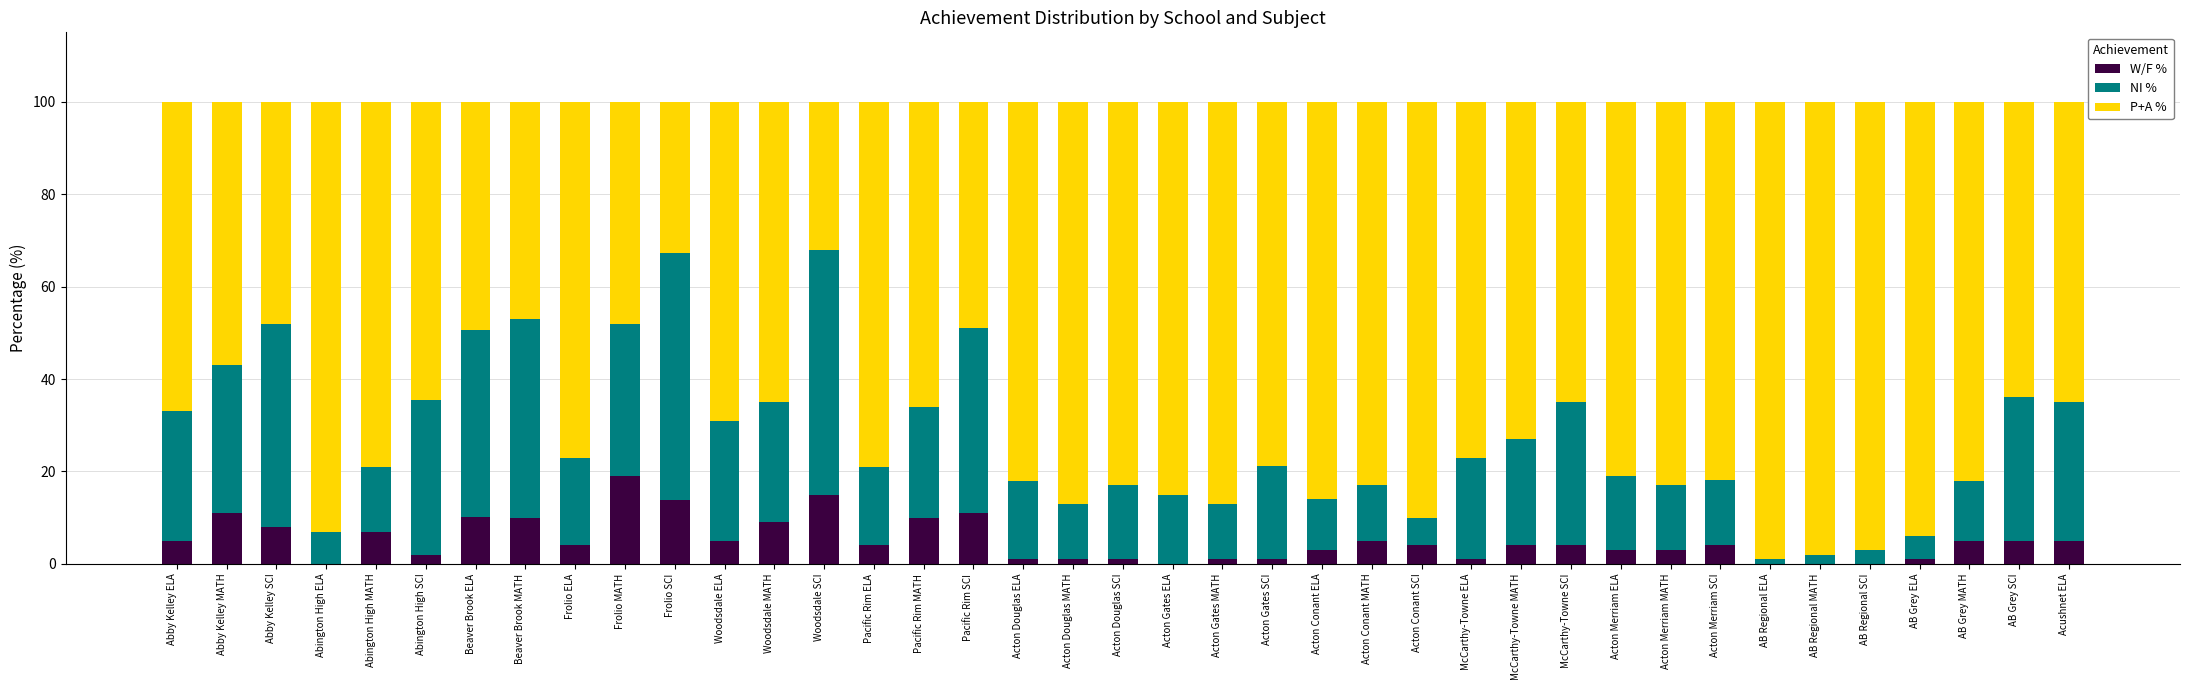

Read the W/F % value at AB Grey MATH.

5.0